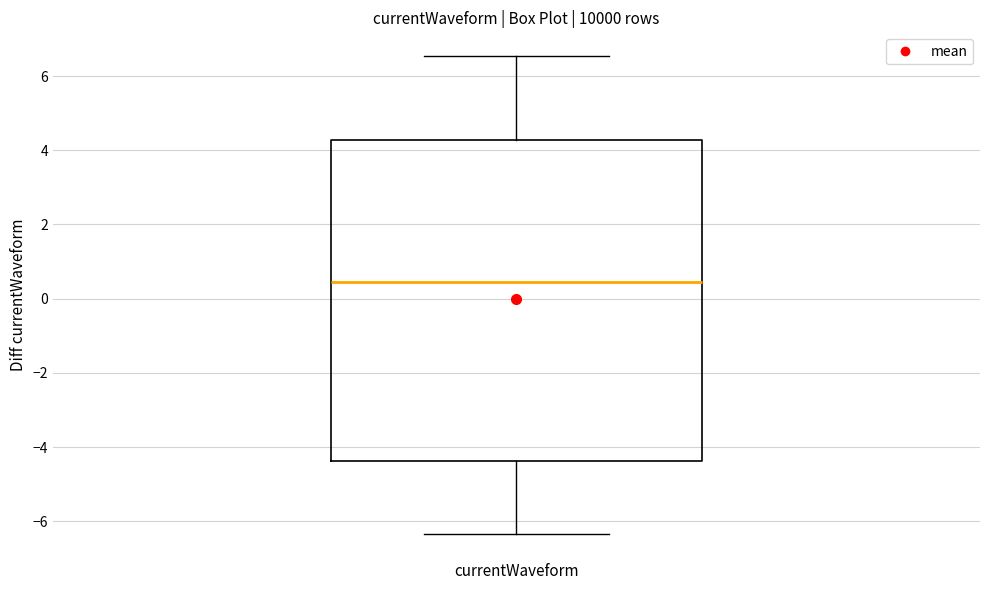

Where is the upper edge of the box for currentWaveform on the y-axis? The values are not printed on the chart, so give them approximately, as read against the axis.

4.2